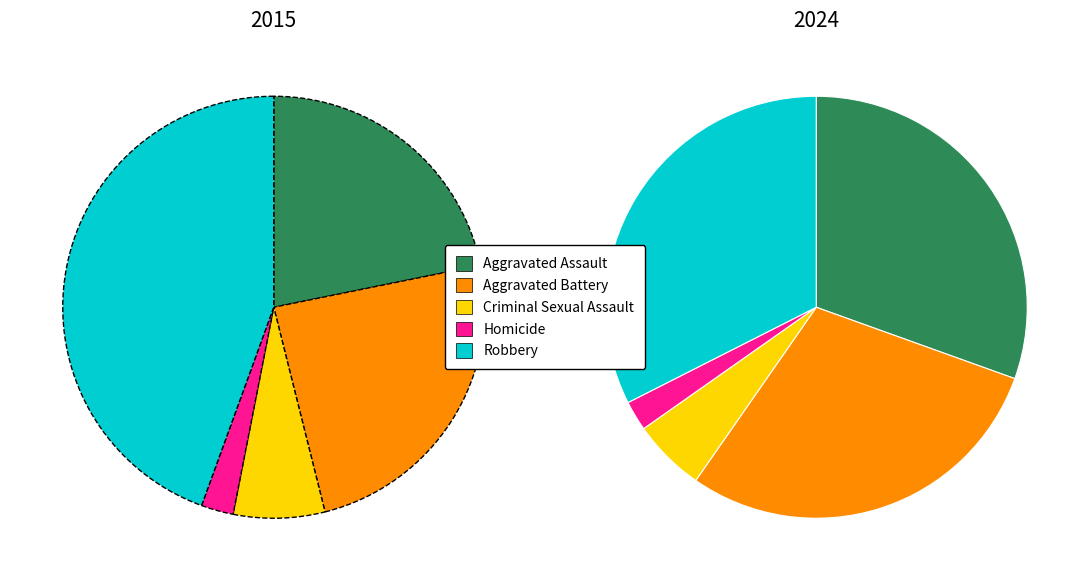

Combined, what portion of the pie is Aggravated Assault and Robbery?

66.3%